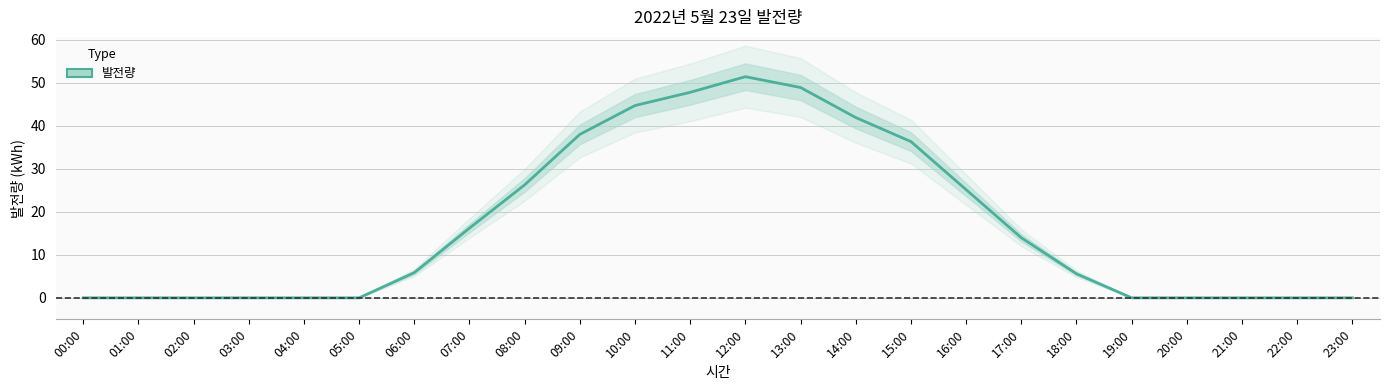

What is the label of the 4th point from the left?

03:00